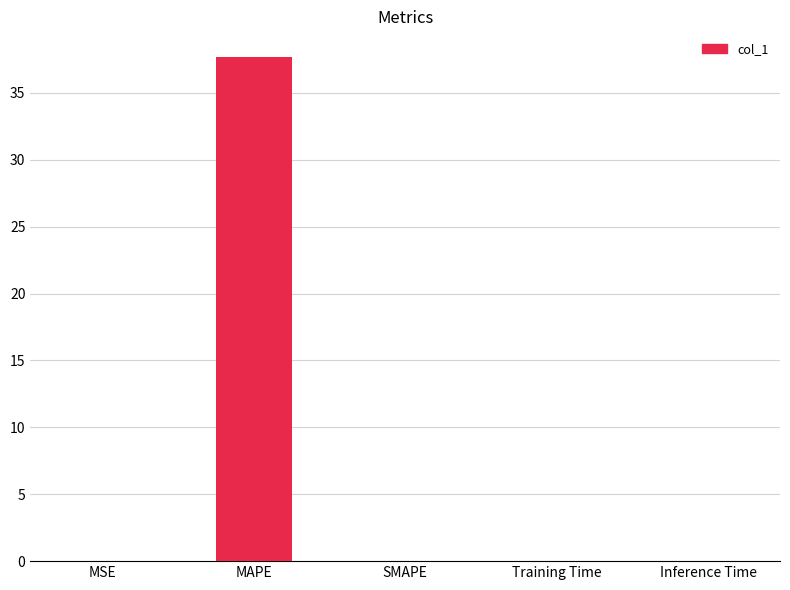

The chart shows a value of 0.0 at Inference Time. True or false?

True